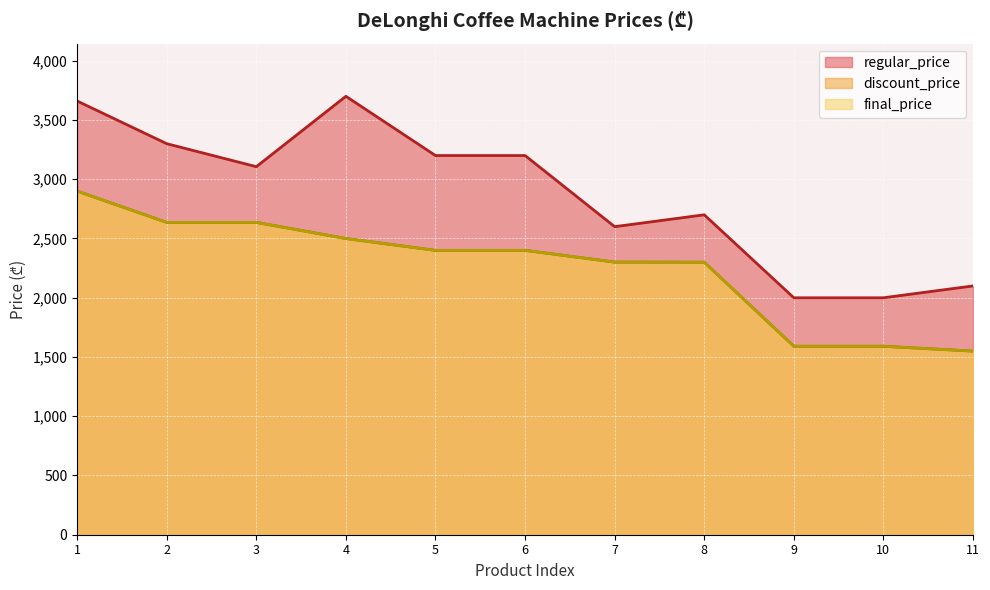

Reading right to left, extract all data points from this chart.

regular_price: 2099	1999	1999	2699	2599	3199	3199	3699	3105	3299	3659
discount_price: 1549	1590	1590	2299	2300	2399	2399	2499	2635	2635	2899
final_price: 1549	1590	1590	2299	2300	2399	2399	2499	2635	2635	2899